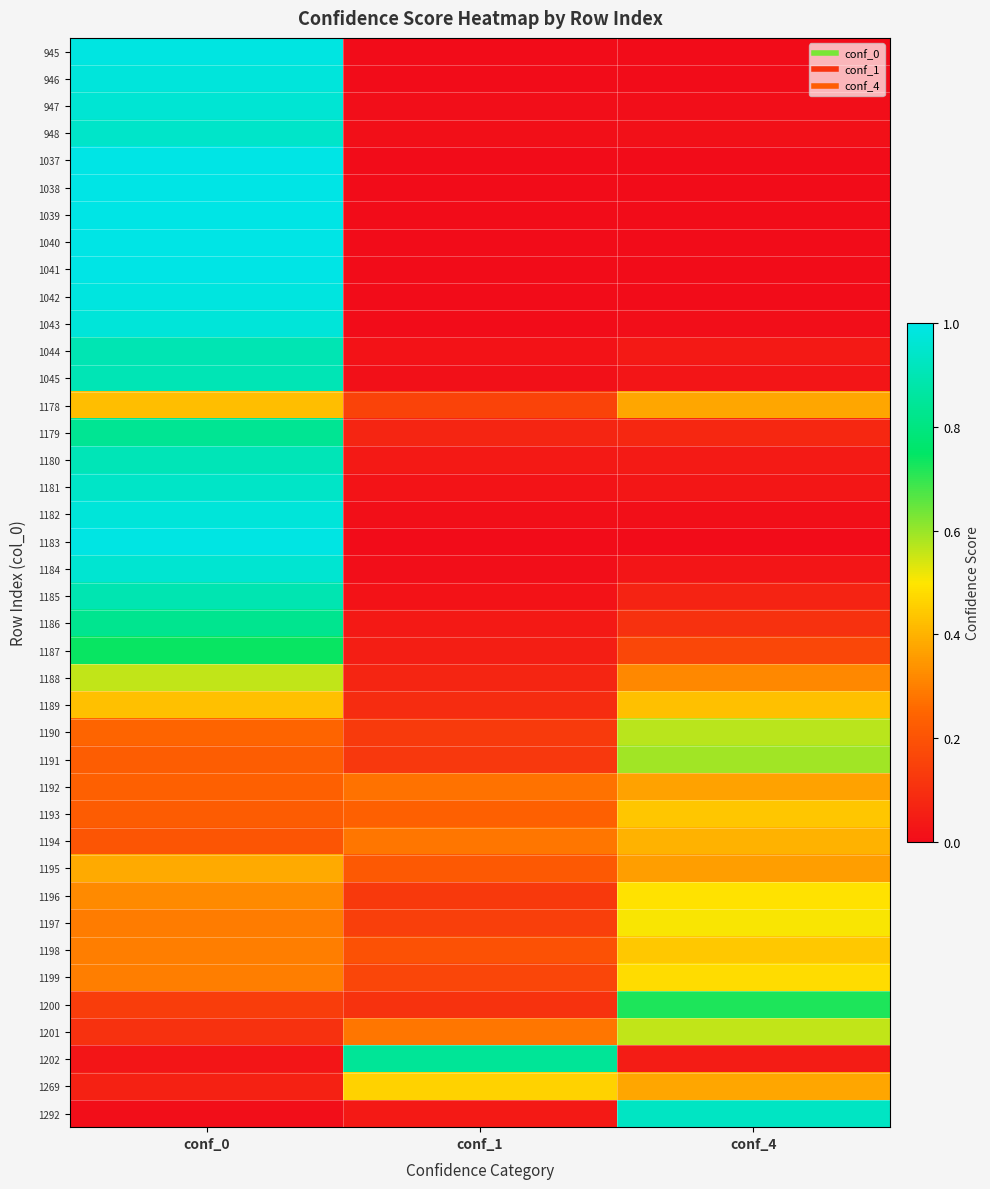

Reading right to left, list all the values displayed in this chart.

945: conf_4=0.0	conf_1=0.0	conf_0=1.0
946: conf_4=0.0	conf_1=0.0	conf_0=1.0
947: conf_4=0.0	conf_1=0.0	conf_0=1.0
948: conf_4=0.0	conf_1=0.0	conf_0=0.9
1037: conf_4=0.0	conf_1=0.0	conf_0=1.0
1038: conf_4=0.0	conf_1=0.0	conf_0=1.0
1039: conf_4=0.0	conf_1=0.0	conf_0=1.0
1040: conf_4=0.0	conf_1=0.0	conf_0=1.0
1041: conf_4=0.0	conf_1=0.0	conf_0=1.0
1042: conf_4=0.0	conf_1=0.0	conf_0=1.0
1043: conf_4=0.0	conf_1=0.0	conf_0=1.0
1044: conf_4=0.0	conf_1=0.0	conf_0=0.9
1045: conf_4=0.0	conf_1=0.0	conf_0=0.9
1178: conf_4=0.4	conf_1=0.2	conf_0=0.4
1179: conf_4=0.1	conf_1=0.1	conf_0=0.8
1180: conf_4=0.0	conf_1=0.0	conf_0=0.9
1181: conf_4=0.0	conf_1=0.0	conf_0=0.9
1182: conf_4=0.0	conf_1=0.0	conf_0=1.0
1183: conf_4=0.0	conf_1=0.0	conf_0=1.0
1184: conf_4=0.0	conf_1=0.0	conf_0=1.0
1185: conf_4=0.1	conf_1=0.0	conf_0=0.9
1186: conf_4=0.1	conf_1=0.0	conf_0=0.8
1187: conf_4=0.2	conf_1=0.1	conf_0=0.7
1188: conf_4=0.3	conf_1=0.1	conf_0=0.6
1189: conf_4=0.4	conf_1=0.1	conf_0=0.4
1190: conf_4=0.6	conf_1=0.1	conf_0=0.2
1191: conf_4=0.6	conf_1=0.1	conf_0=0.2
1192: conf_4=0.4	conf_1=0.3	conf_0=0.2
1193: conf_4=0.4	conf_1=0.2	conf_0=0.2
1194: conf_4=0.4	conf_1=0.3	conf_0=0.2
1195: conf_4=0.4	conf_1=0.2	conf_0=0.4
1196: conf_4=0.5	conf_1=0.1	conf_0=0.3
1197: conf_4=0.5	conf_1=0.1	conf_0=0.3
1198: conf_4=0.4	conf_1=0.2	conf_0=0.3
1199: conf_4=0.5	conf_1=0.2	conf_0=0.3
1200: conf_4=0.7	conf_1=0.1	conf_0=0.1
1201: conf_4=0.6	conf_1=0.3	conf_0=0.1
1202: conf_4=0.0	conf_1=0.8	conf_0=0.0
1269: conf_4=0.4	conf_1=0.5	conf_0=0.1
1292: conf_4=0.9	conf_1=0.0	conf_0=0.0